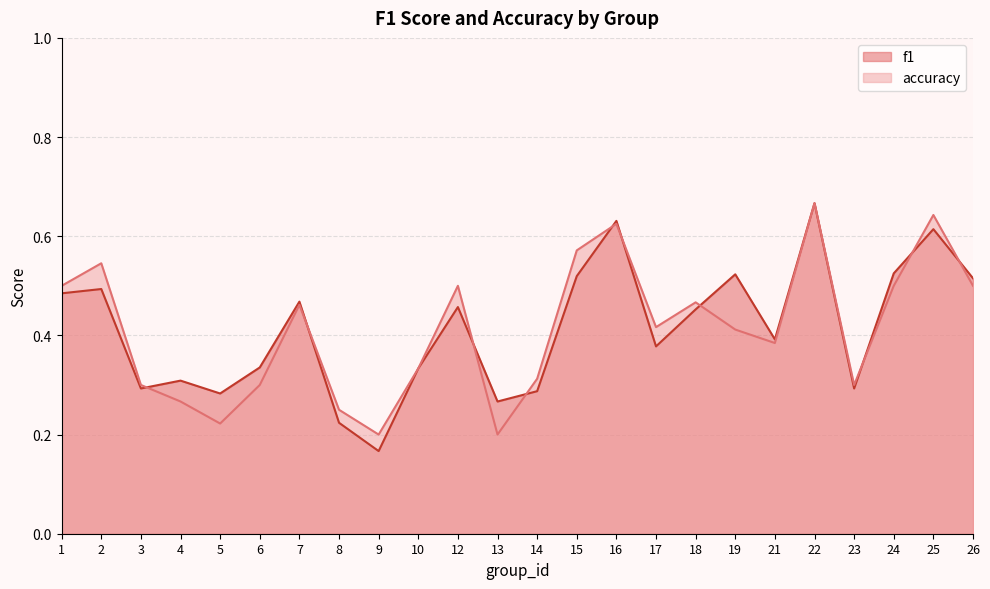

What value does the accuracy series have at 13?

0.2